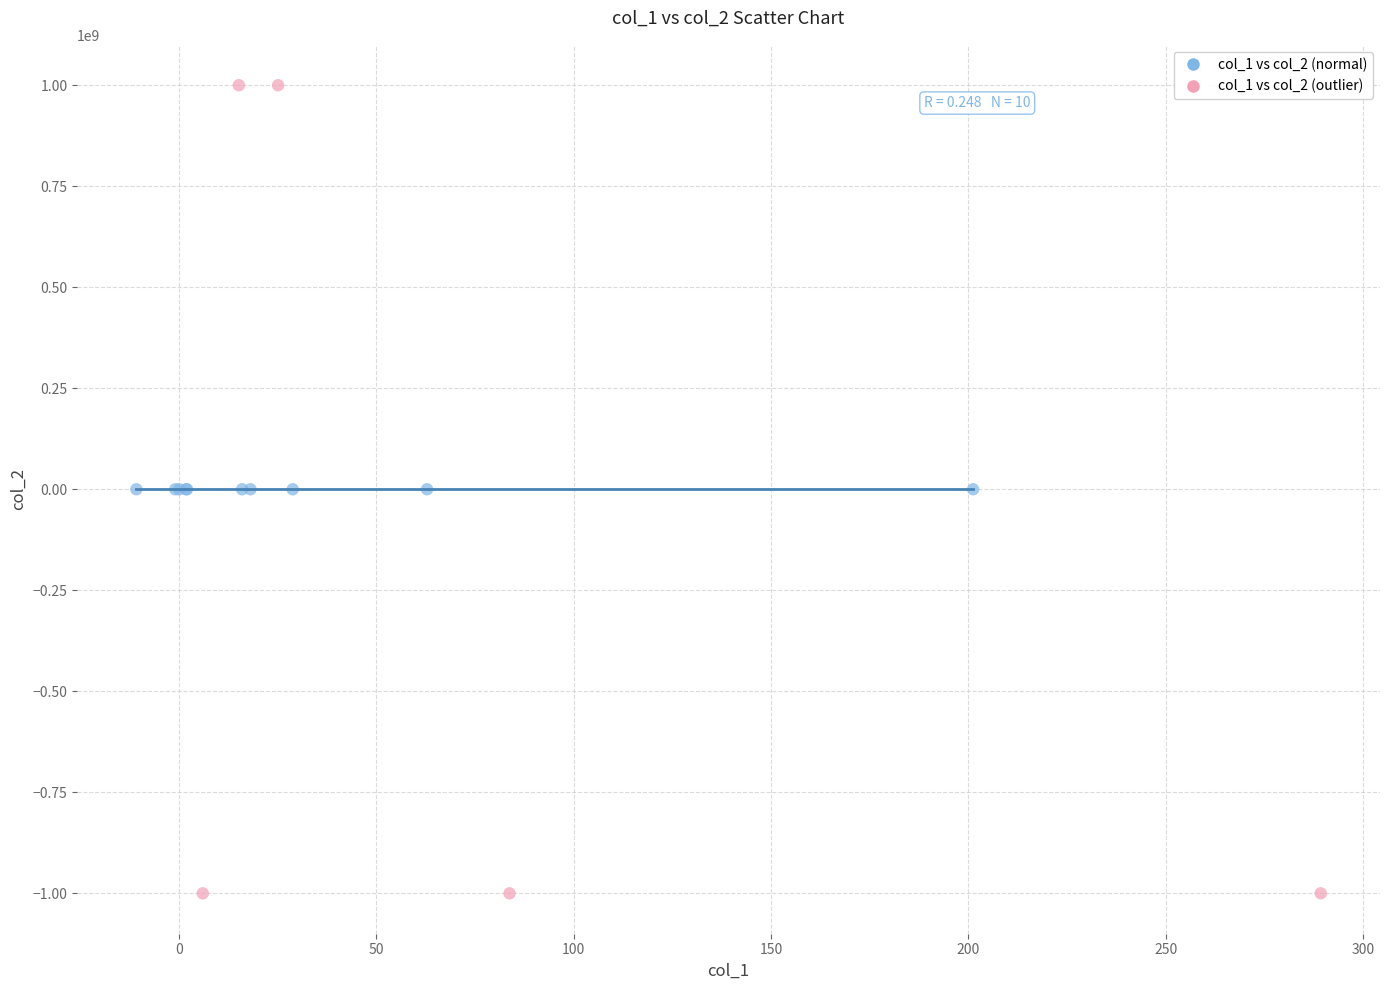

Which series contains the highest Y value?

col_1 vs col_2 (outlier)